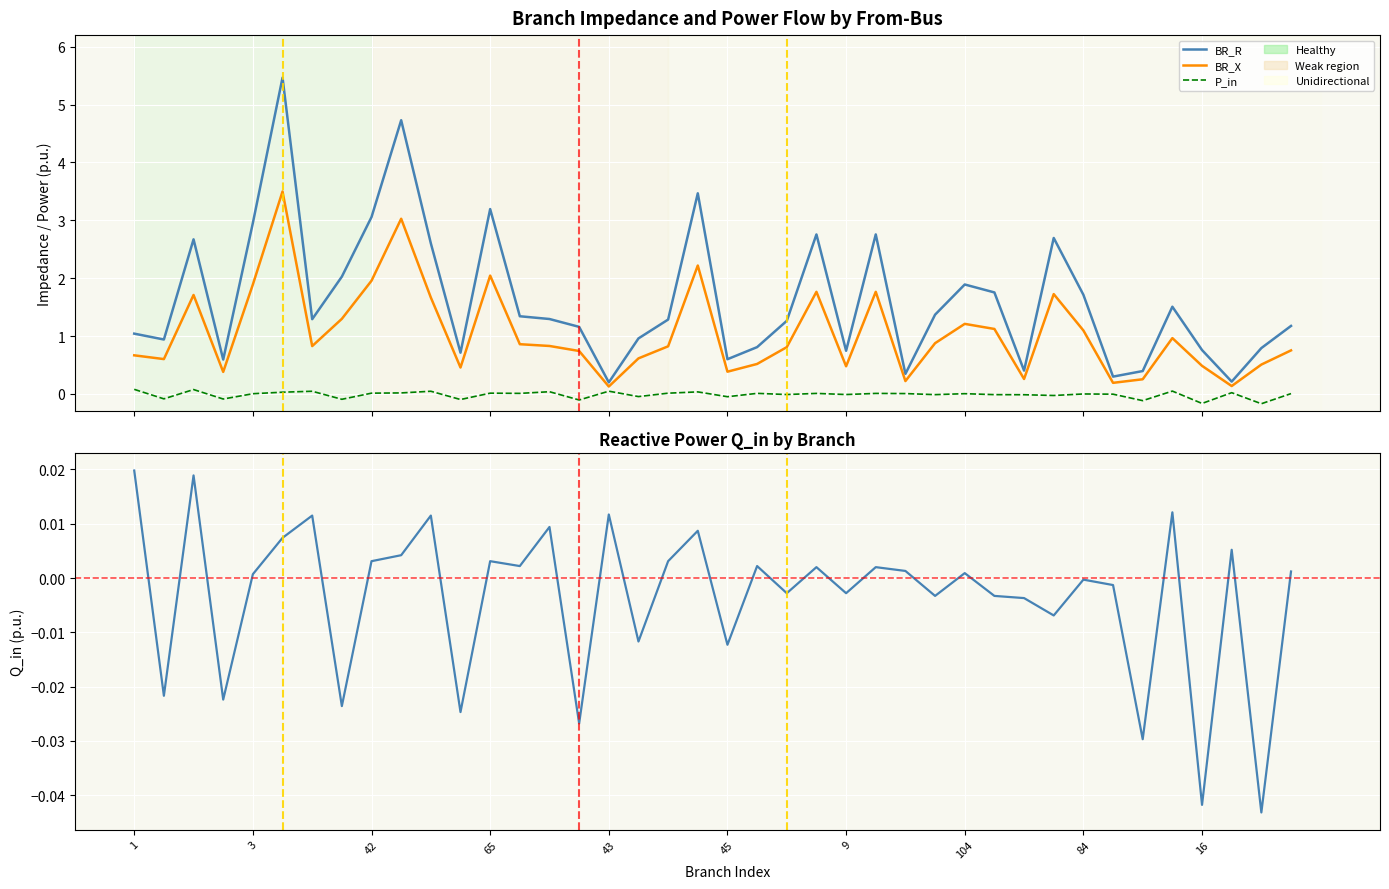

At 19, list the series in order from smallest to largest.

Q_in, P_in, BR_X, BR_R